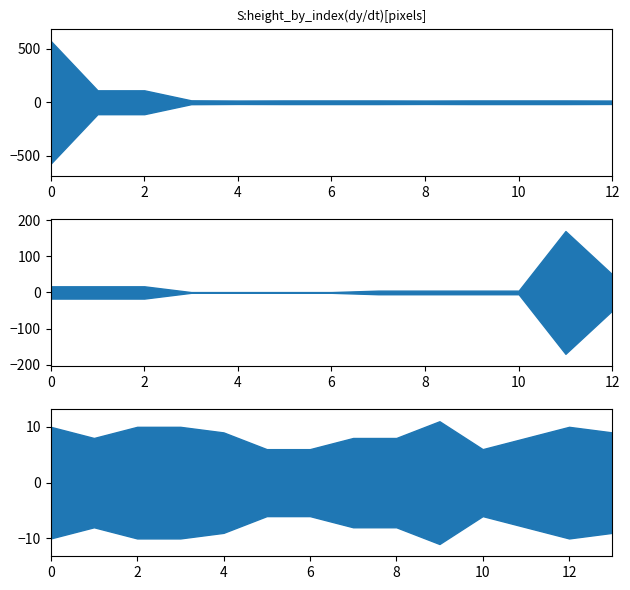

Reading right to left, list all the values displayed in this chart.

9	10	8	6	11	8	8	6	6	9	10	10	8	10	50	170	5	5	5	5	1	1	1	1	17	17	17	16	17	17	17	16	17	17	17	16	18	112	112	576